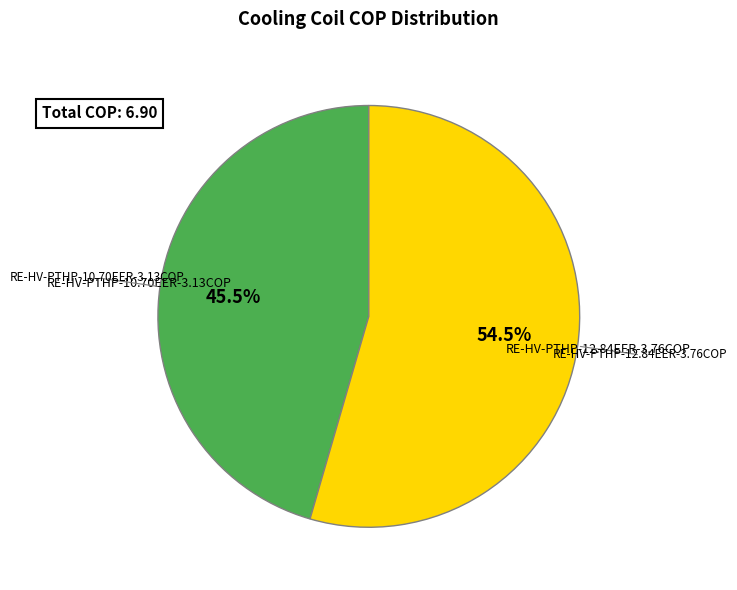

Does any single category account for the majority?

Yes